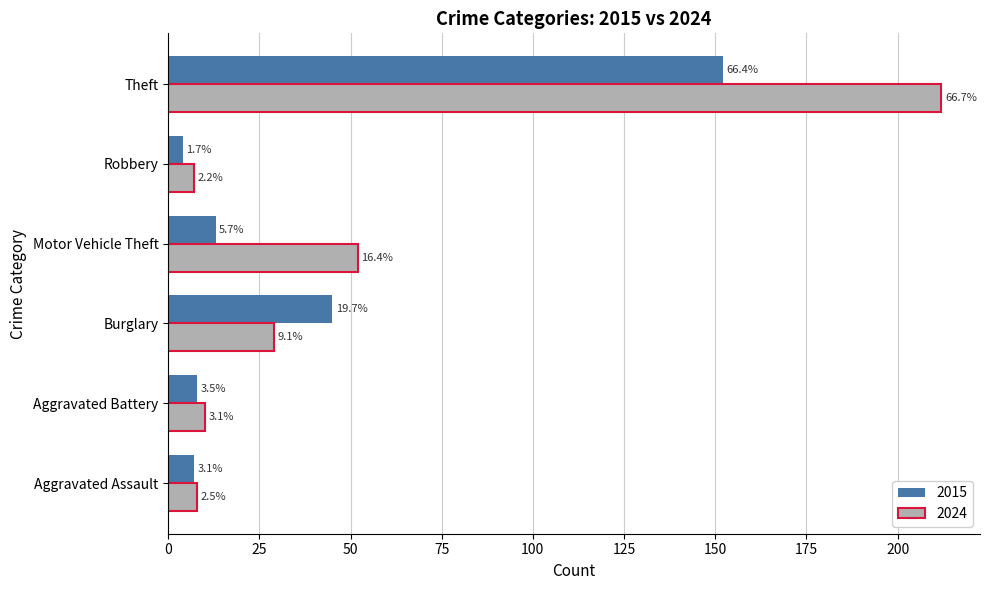

What are all the series names shown in the legend?

2015, 2024